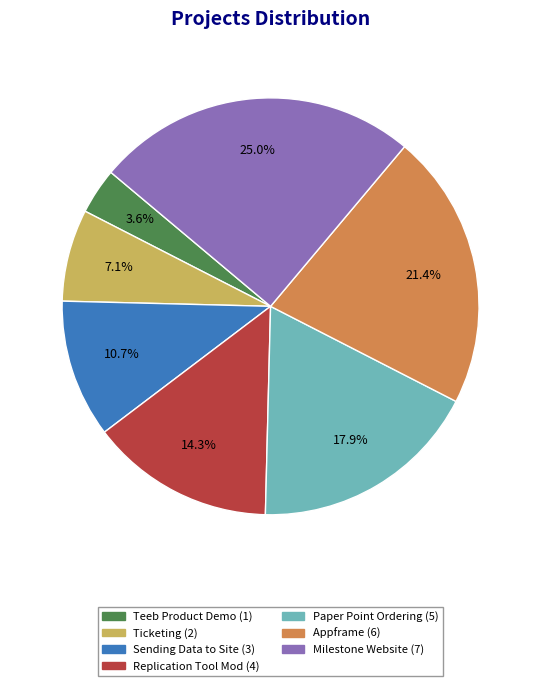

Is there any slice that represents more than half of the pie?

No